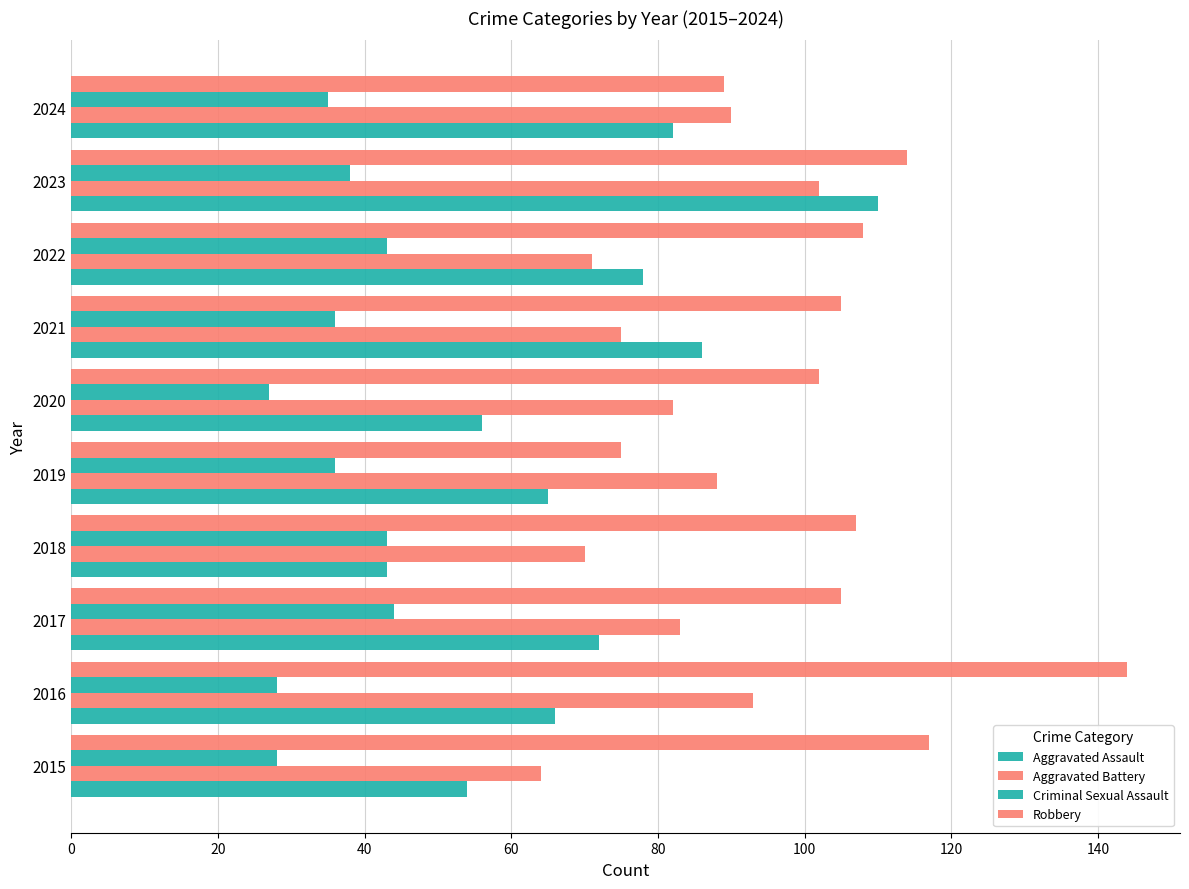

Count the number of data series in this chart.

4